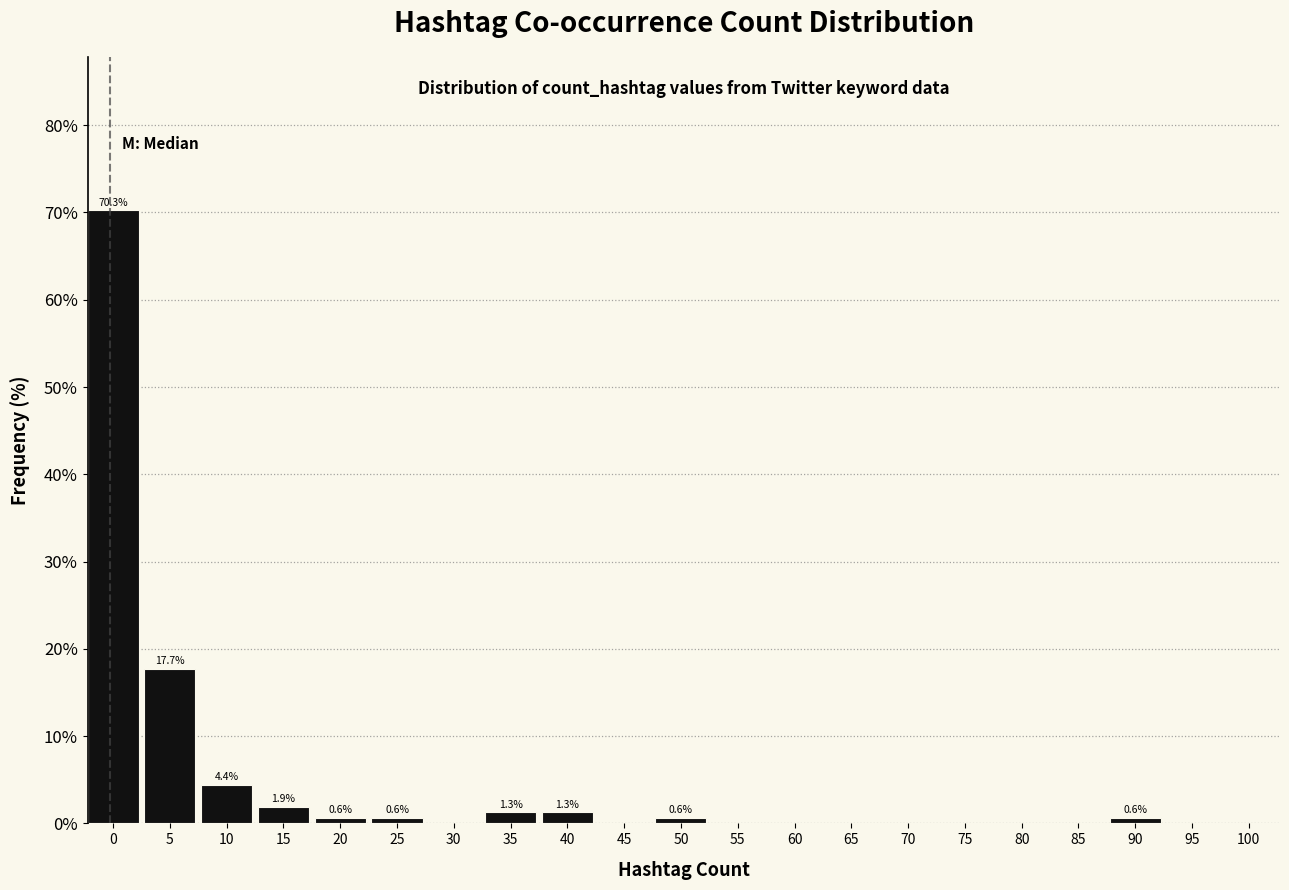

Reading left to right, list all the values displayed in this chart.

0=70.3	5=17.7	10=4.4	15=1.9	20=0.6	25=0.6	30=0.0	35=1.3	40=1.3	45=0.0	50=0.6	55=0.0	60=0.0	65=0.0	70=0.0	75=0.0	80=0.0	85=0.0	90=0.6	95=0.0	100=0.0